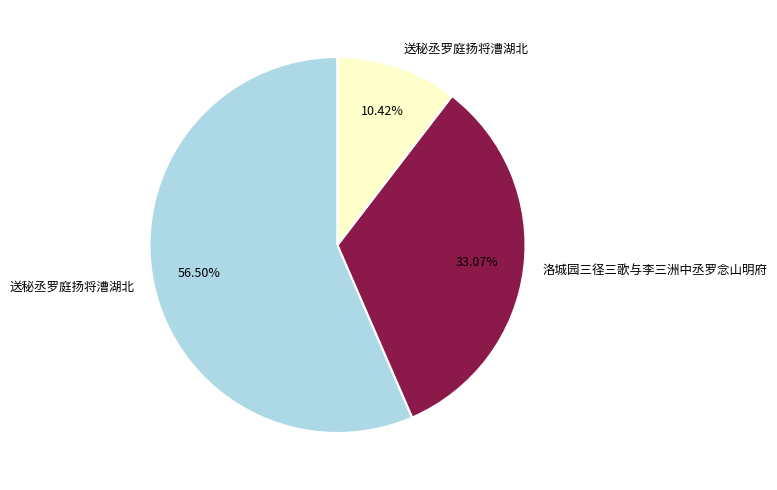

Is there any slice that represents more than half of the pie?

Yes